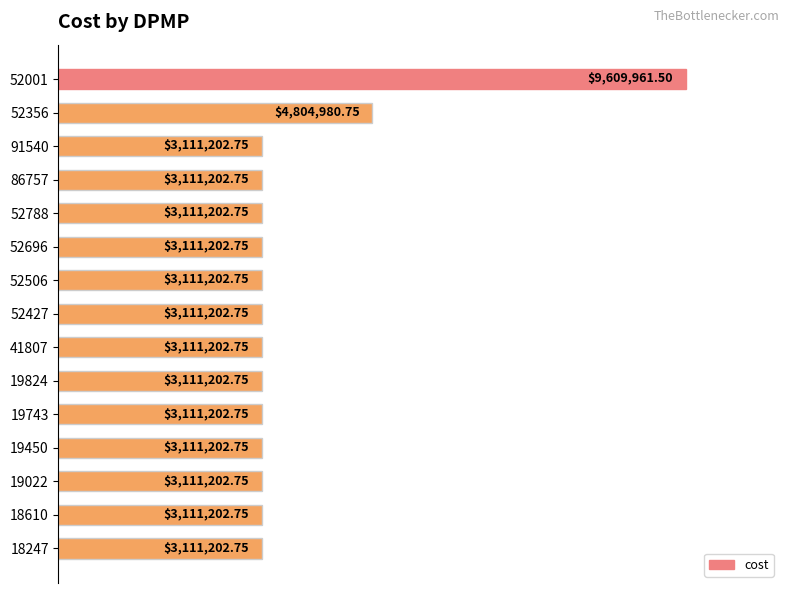

How many bars are there in total?

15